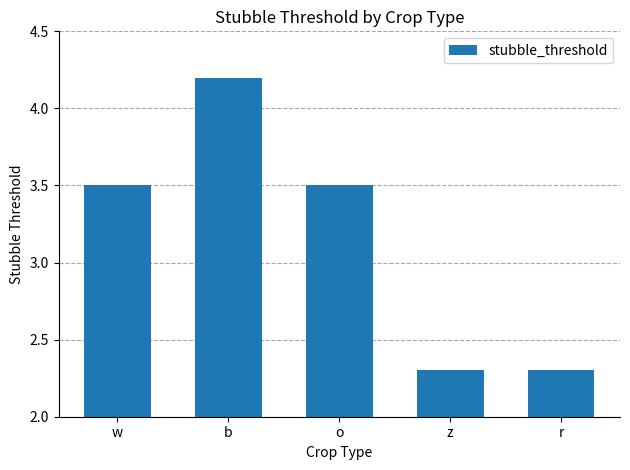

What is the approximate value at r?

2.3